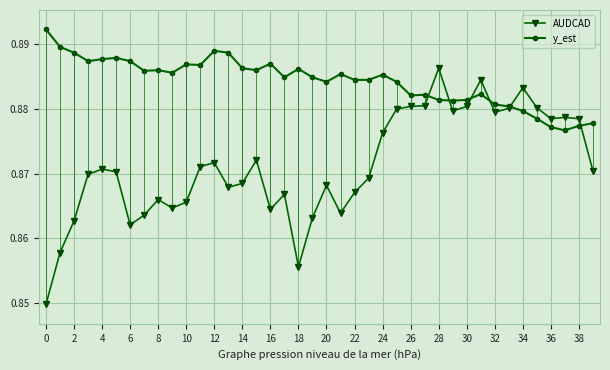

True or false: y_est has more than 2 points higher than both neighbors.

True